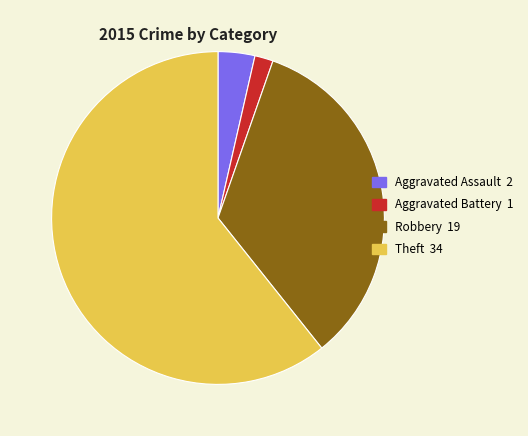

How many segments does this pie chart have?

4